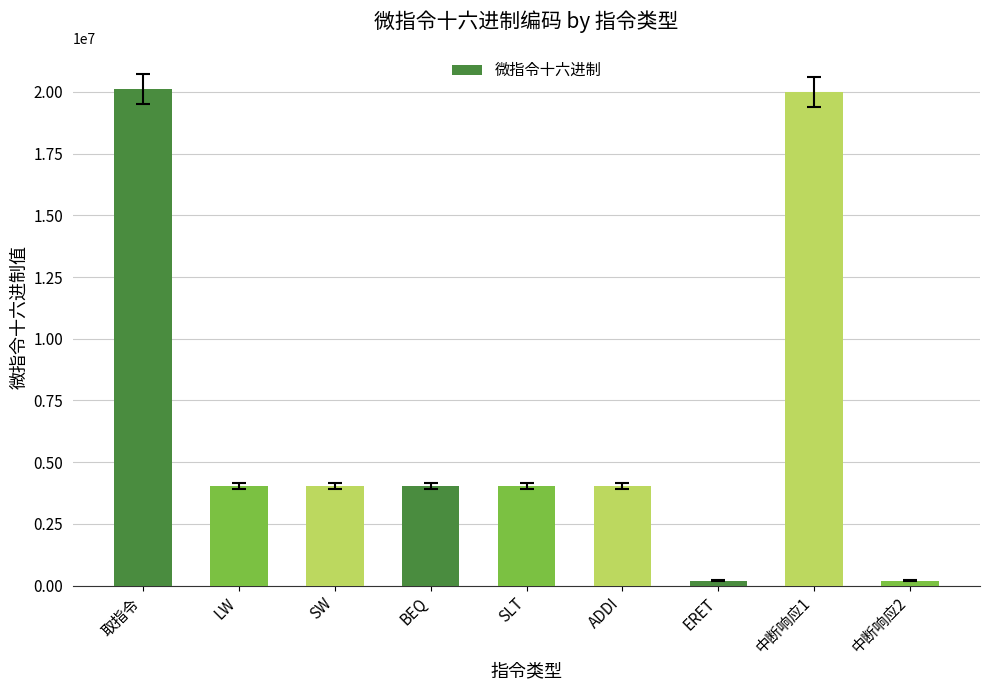

What is the maximum value shown in the chart?

20120000